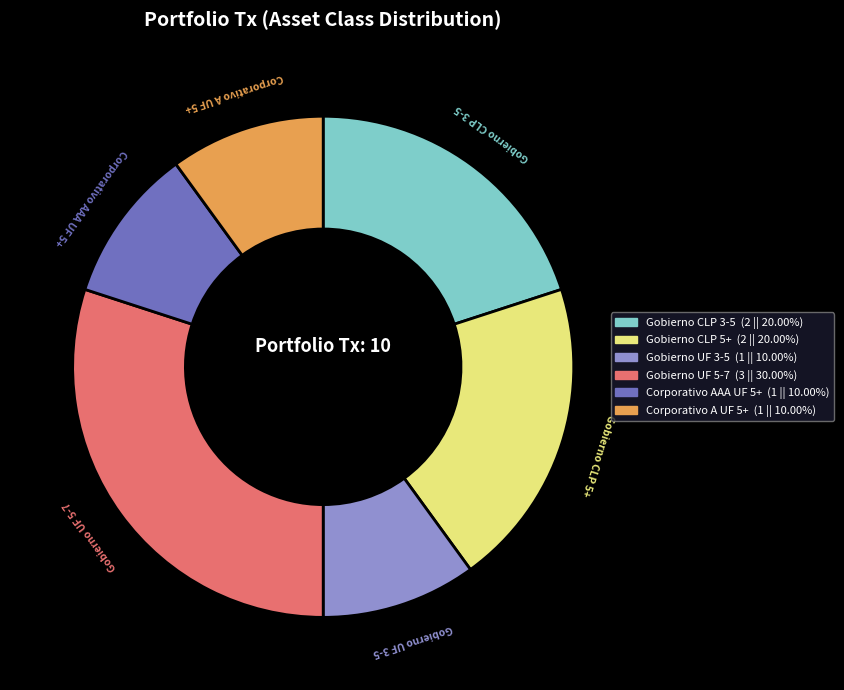

Does any single category account for the majority?

No